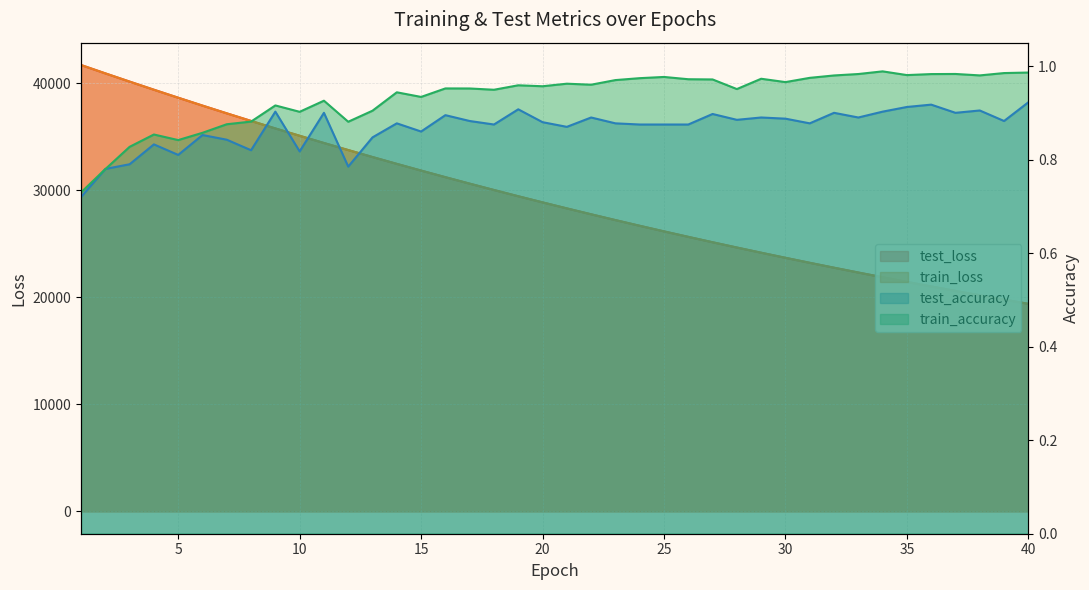

What is the sum of the test_accuracy values at 24 and 4?

1.7